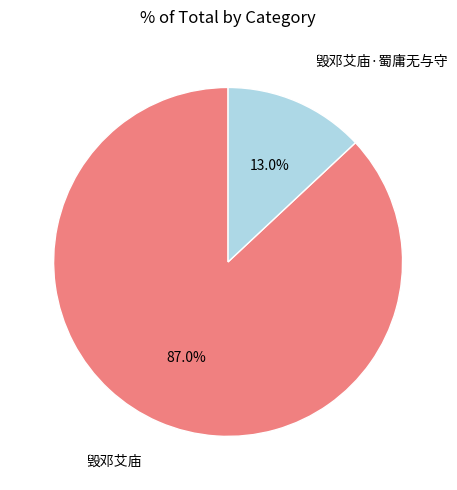

Which slice is the smallest?

毁邓艾庙·蜀庸无与守